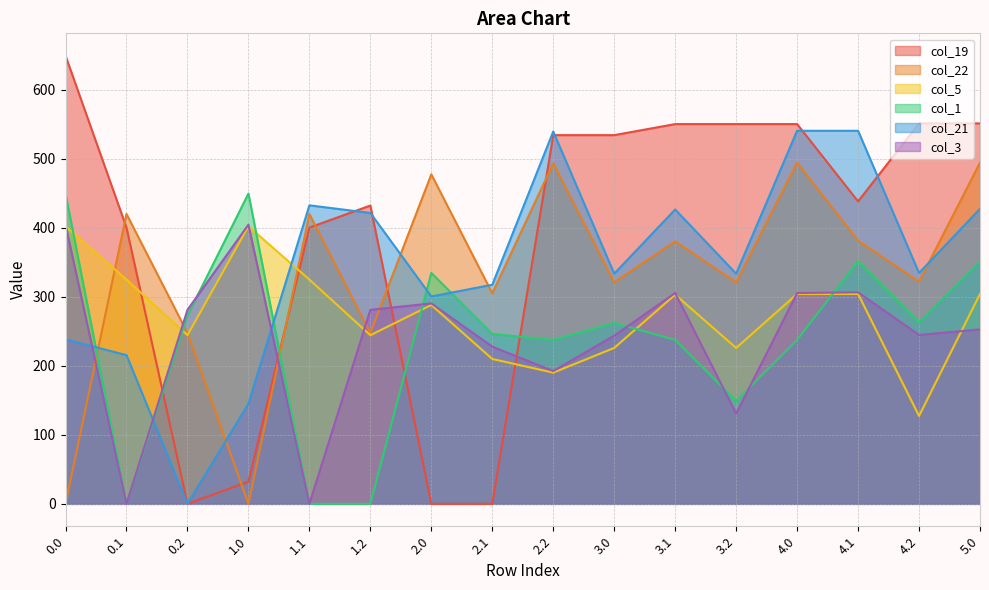

How many data points in col_1 are above 262?

8